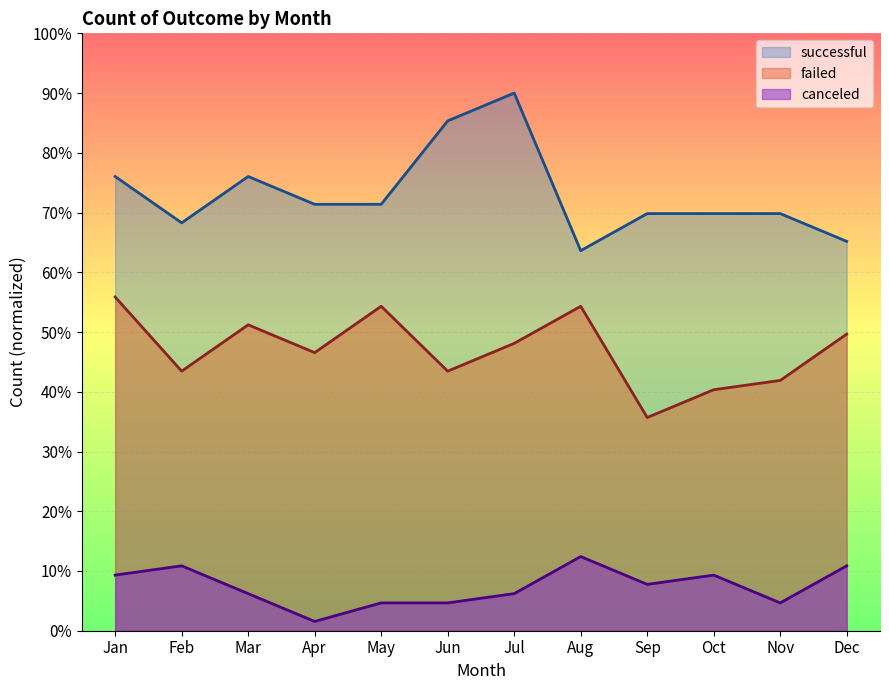

Between Jul and Aug, which is larger?

Jul